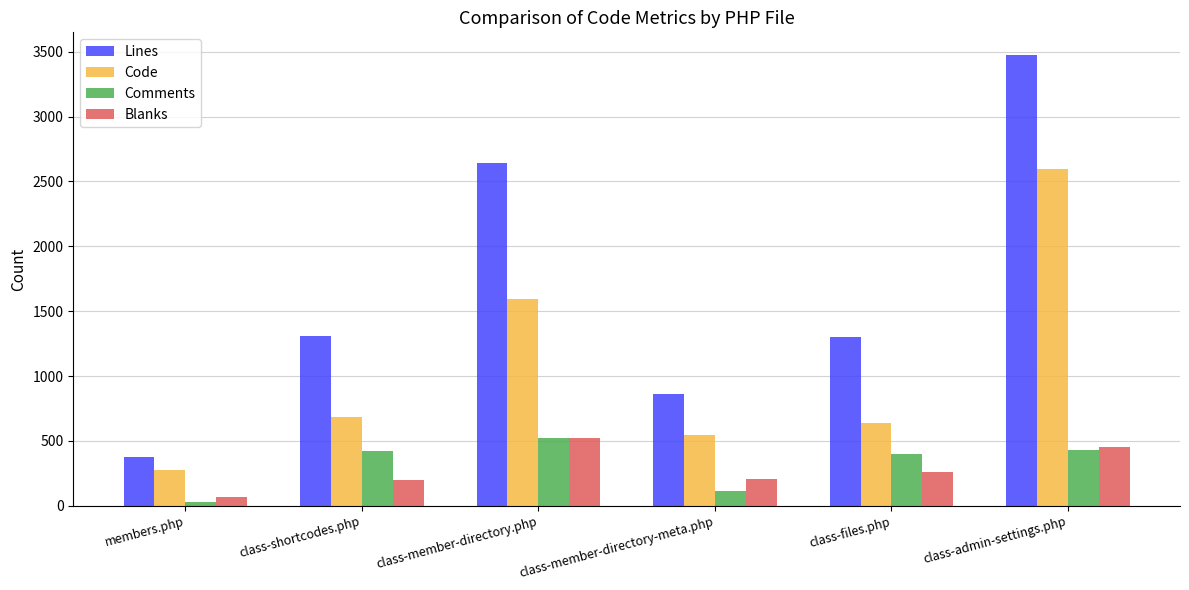

What is the spread (max minus min) of values at class-admin-settings.php?

3043